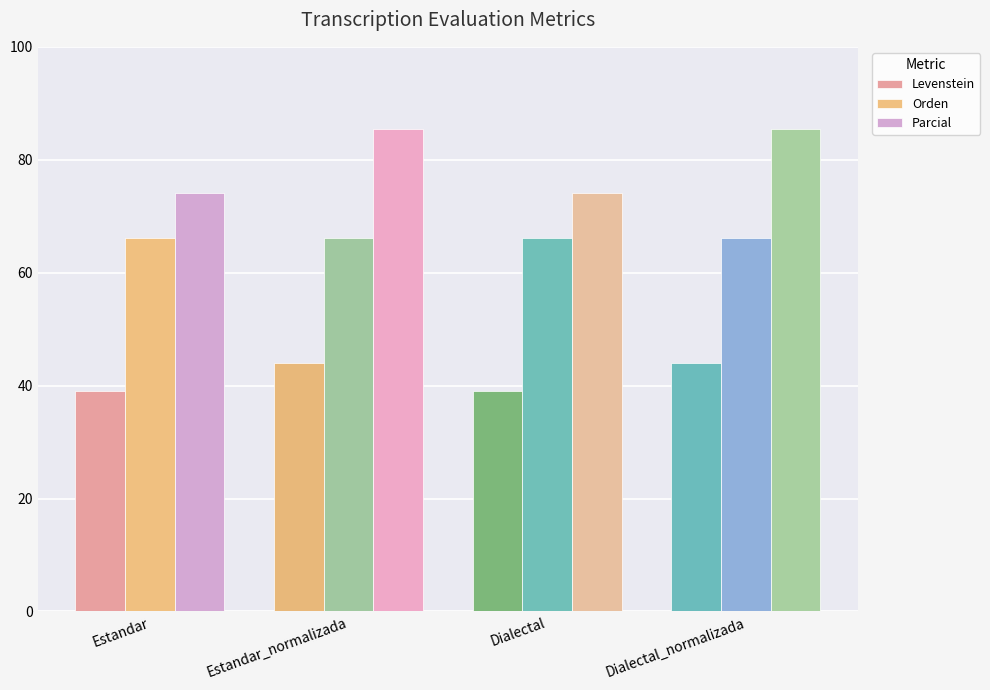

Reading right to left, list all the values displayed in this chart.

Levenstein: Dialectal_normalizada=44.0	Dialectal=39.1	Estandar_normalizada=44.0	Estandar=39.1
Orden: Dialectal_normalizada=66.2	Dialectal=66.2	Estandar_normalizada=66.2	Estandar=66.2
Parcial: Dialectal_normalizada=85.4	Dialectal=74.2	Estandar_normalizada=85.4	Estandar=74.2